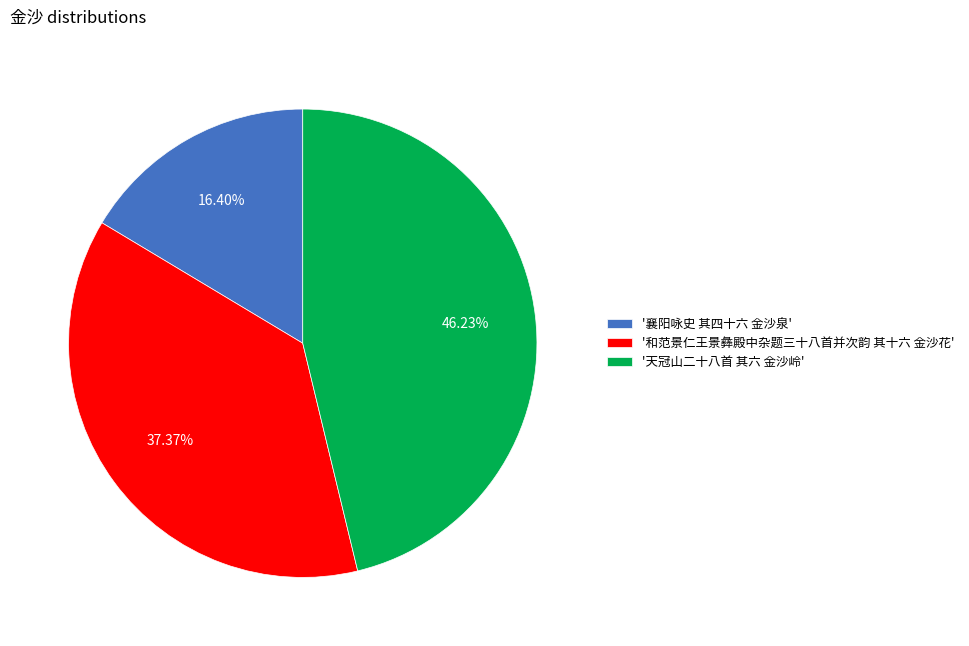

Does any single category account for the majority?

No